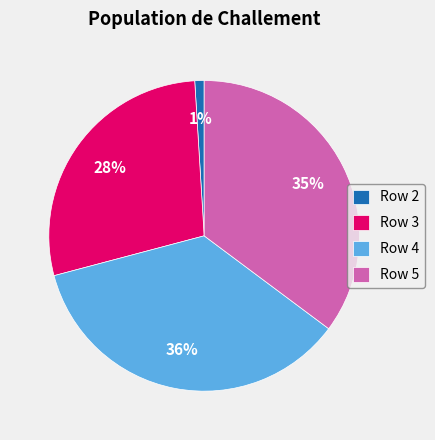

What is the ratio of the value at Row 4 to the value at Row 5?

1.0